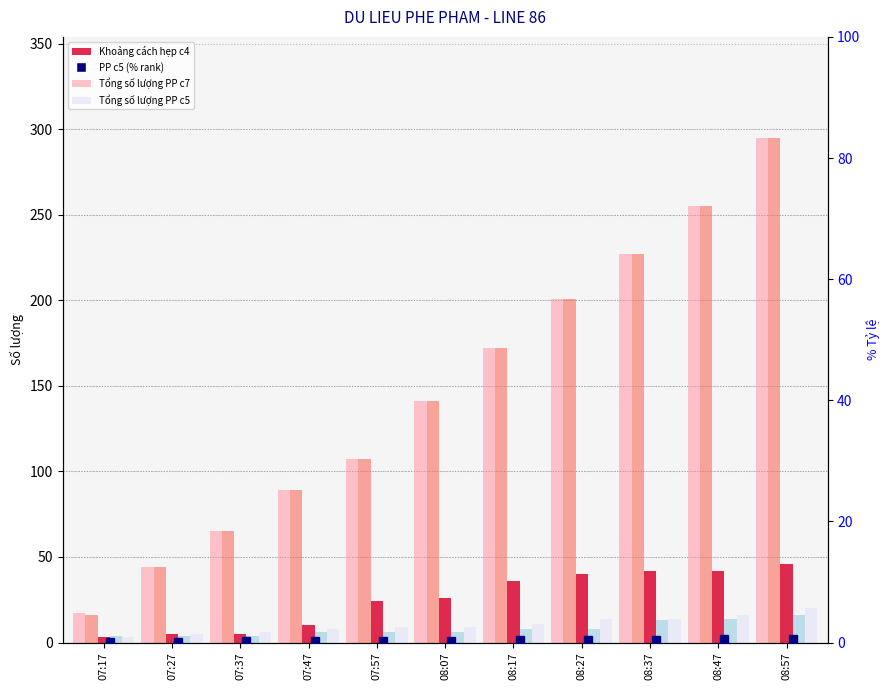

Reading right to left, list all the values displayed in this chart.

Tổng số lượng PP c7: 295.0	255.0	227.0	201.0	172.0	141.0	107.0	89.0	65.0	44.0	17.0
Tổng số lượng PP c4: 295.0	255.0	227.0	201.0	172.0	141.0	107.0	89.0	65.0	44.0	16.0
Khoảng cách hẹp c4: 46.0	42.0	42.0	40.0	36.0	26.0	24.0	10.0	5.0	5.0	3.0
Tổng số lượng PP c6: 16.0	14.0	13.0	8.0	8.0	6.0	6.0	6.0	4.0	4.0	4.0
Tổng số lượng PP c5: 20.0	16.0	14.0	14.0	11.0	9.0	9.0	8.0	6.0	5.0	3.0
PP c5 (% rank): 0.6	0.5	0.4	0.4	0.3	0.3	0.3	0.3	0.2	0.2	0.1